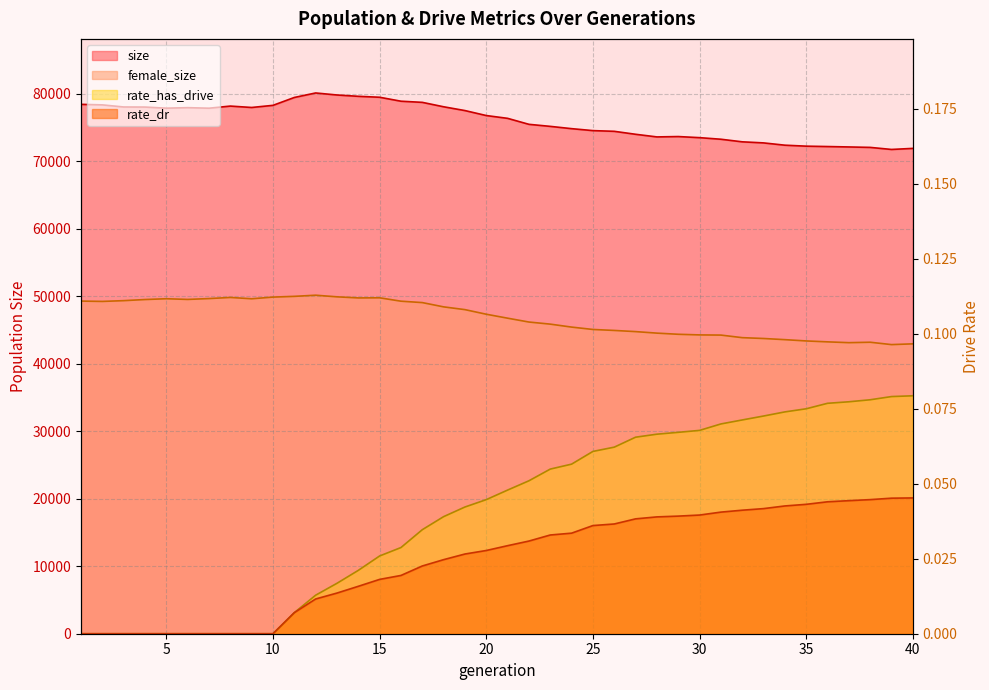

List the series in order of their peak value, highest first.

size, female_size, rate_has_drive, rate_dr